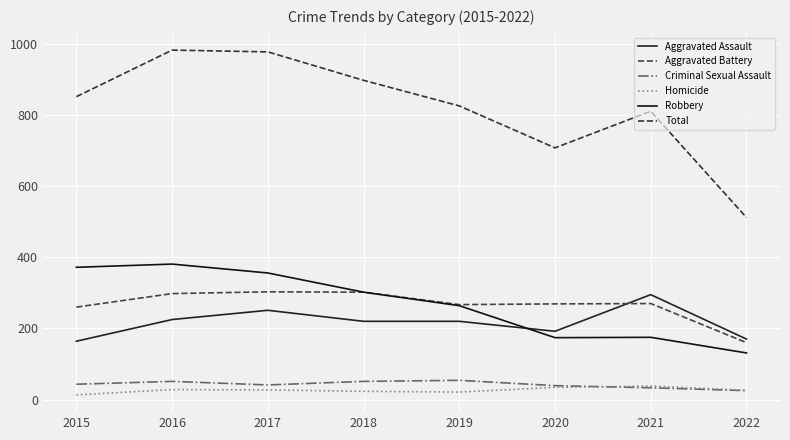

At how many categories does at least one series exceed 549?

7